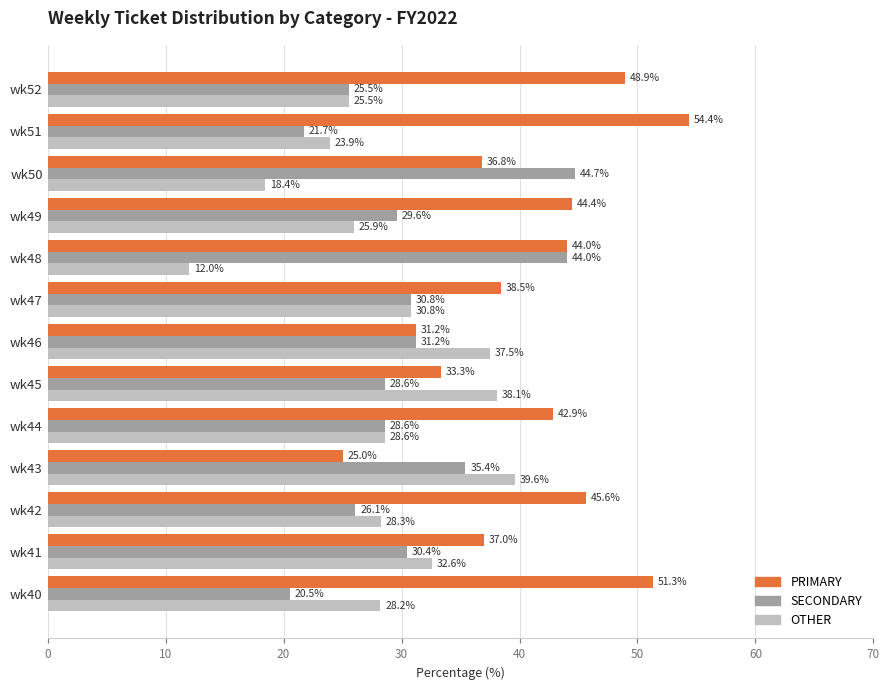

What is the difference between the second highest and second lowest values in the OTHER series?

19.7